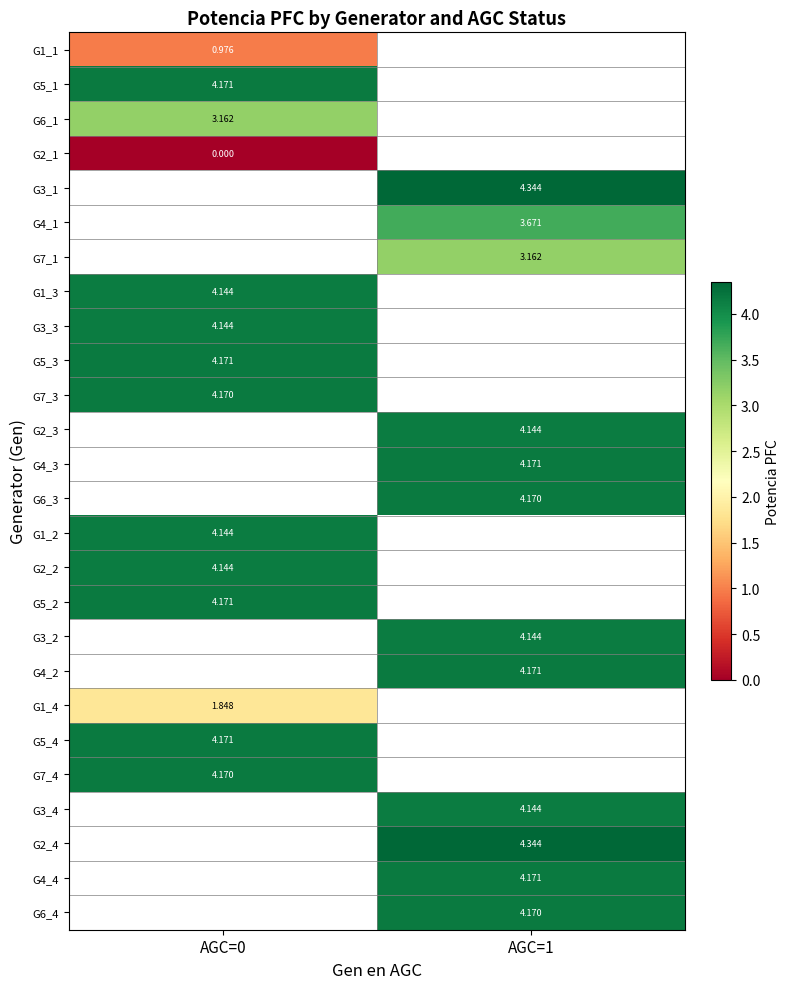

At how many categories does at least one series exceed 3?

2